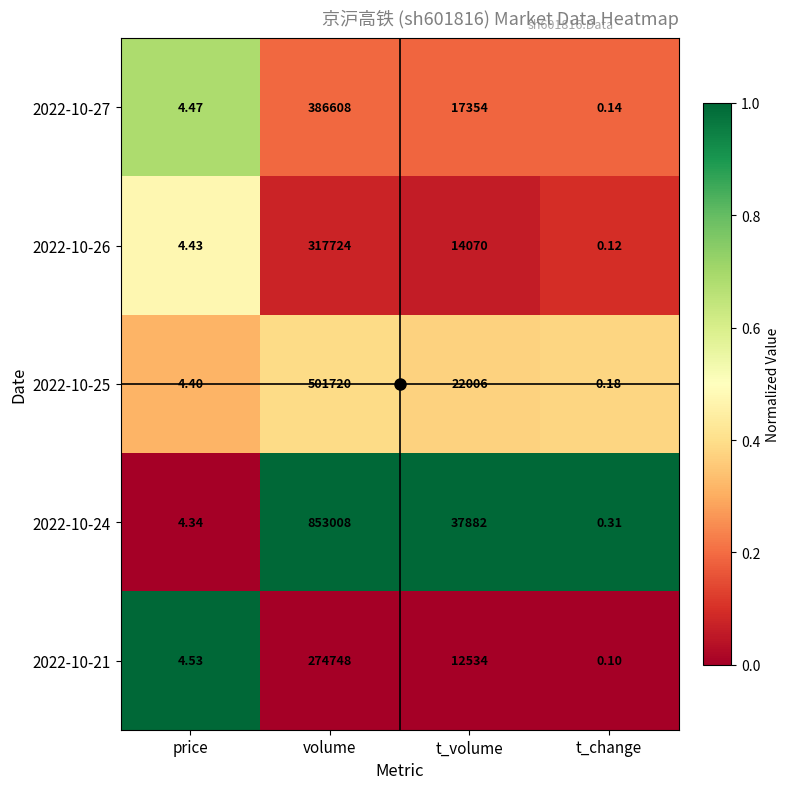

Which category has the lowest value in the 2022-10-26 series?

t_change